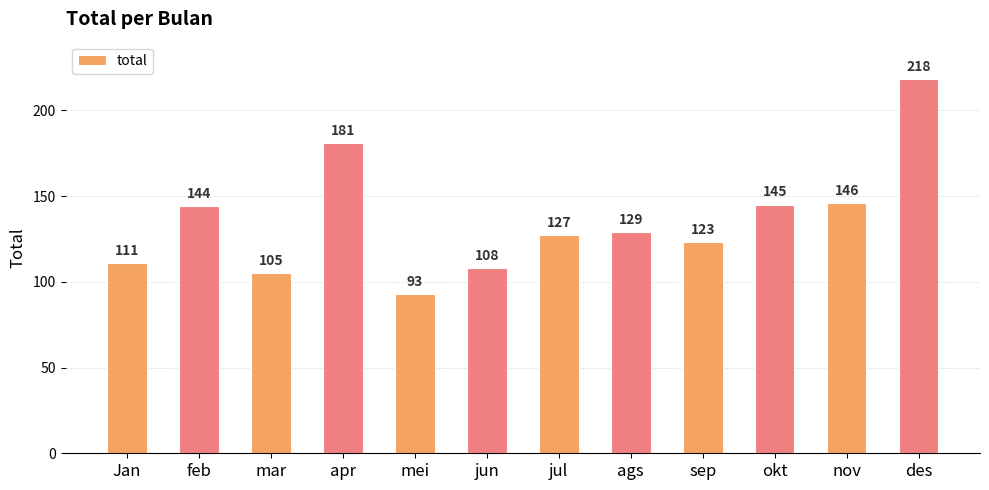

What is the label of the 10th bar from the right?

mar